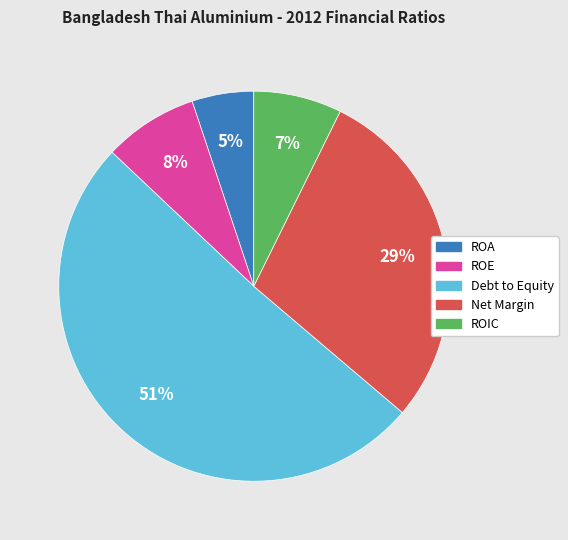

Which has a higher value, ROIC or ROE?

ROE